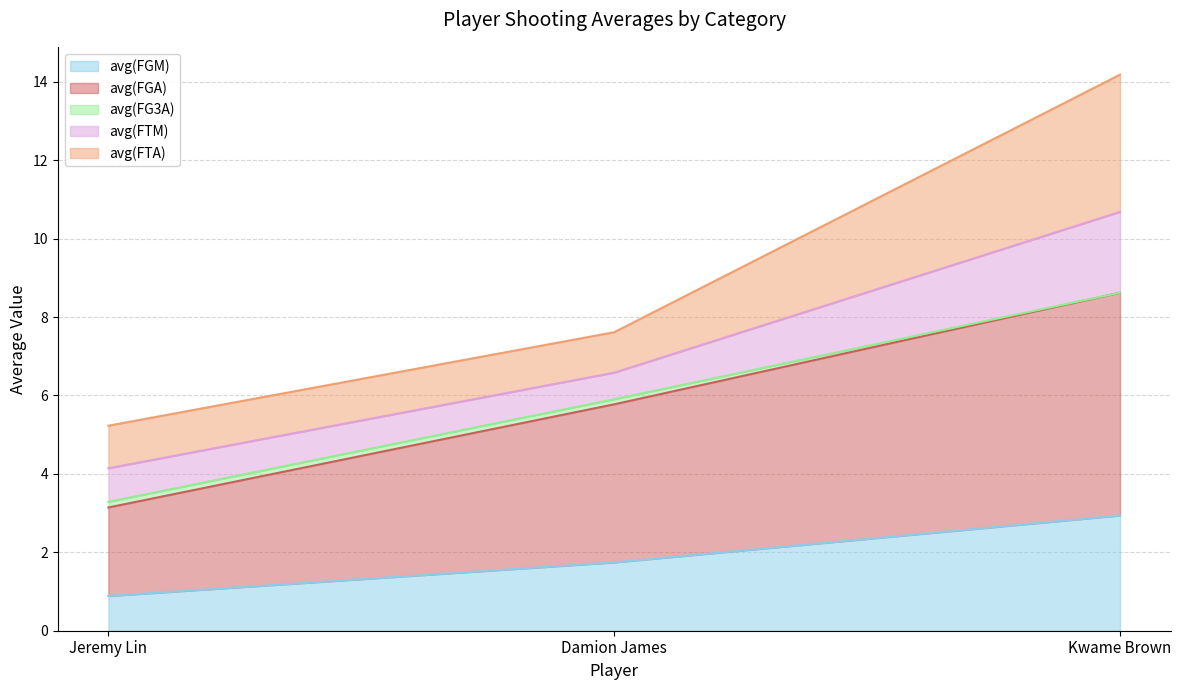

At which label does avg(FGM) reach its peak?

Kwame Brown